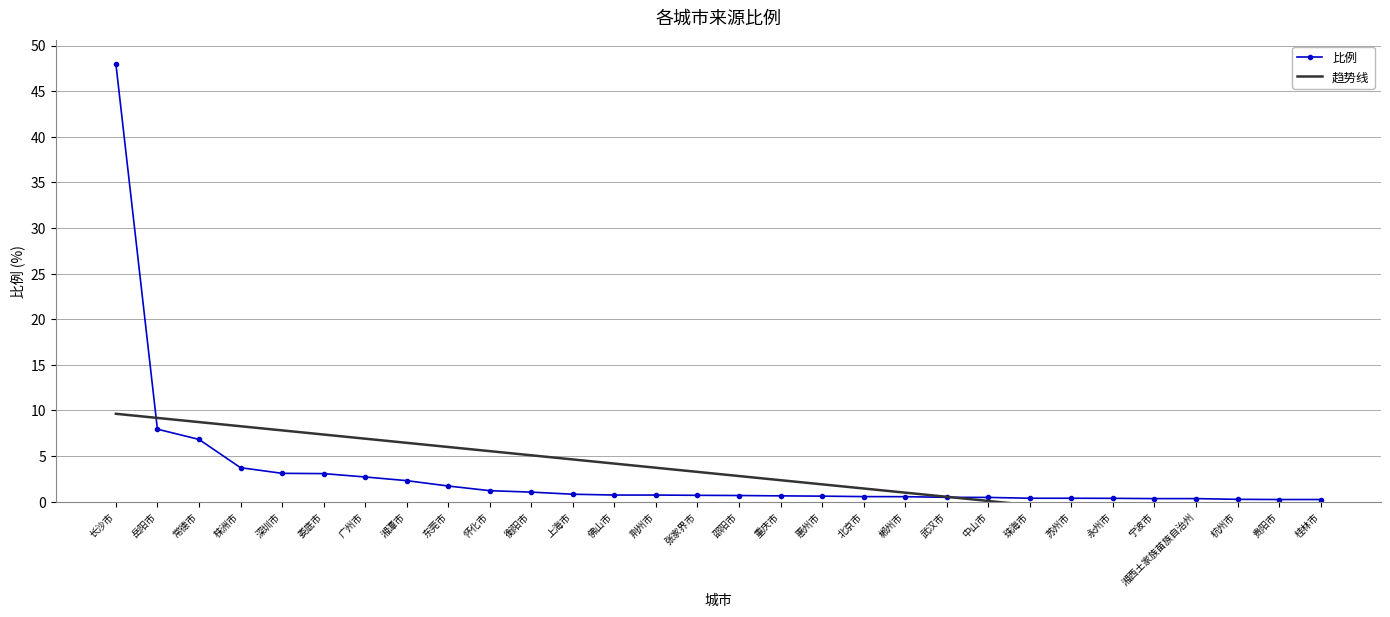

What position from the right is 常德市?

28